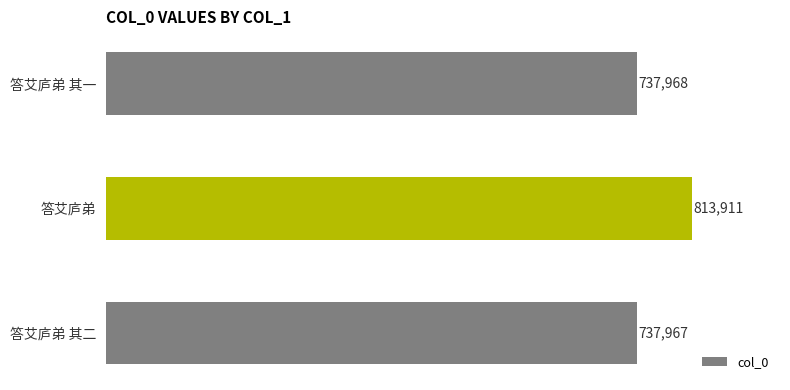

List the labels in order of value, smallest first.

答艾庐弟 其二, 答艾庐弟 其一, 答艾庐弟